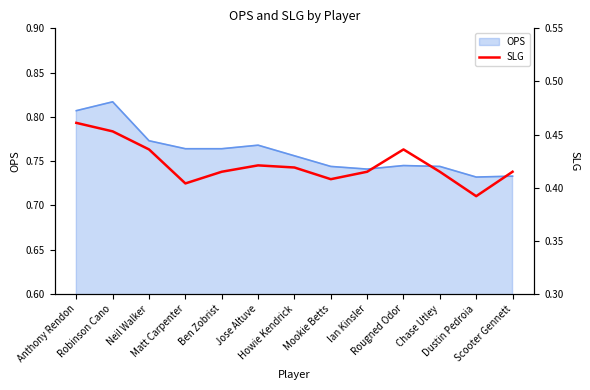

How many lines are shown in the chart?

1